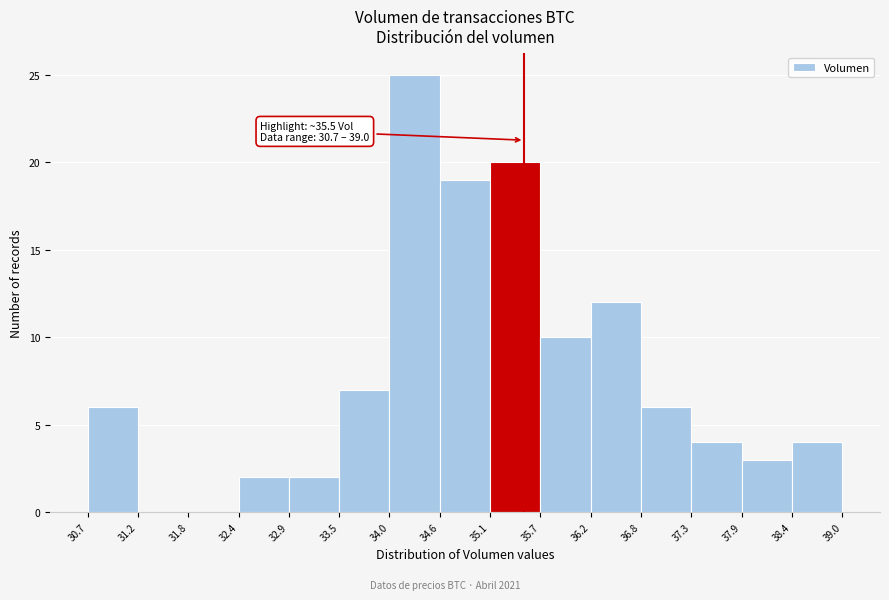

Which range on the x-axis has the tallest bar?

34.0 to 34.6